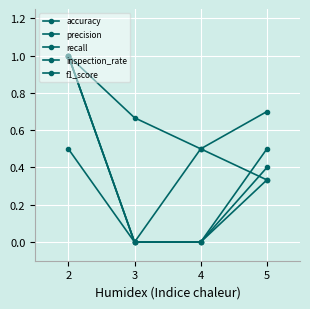

How many data points in inspection_rate are above 0?

3